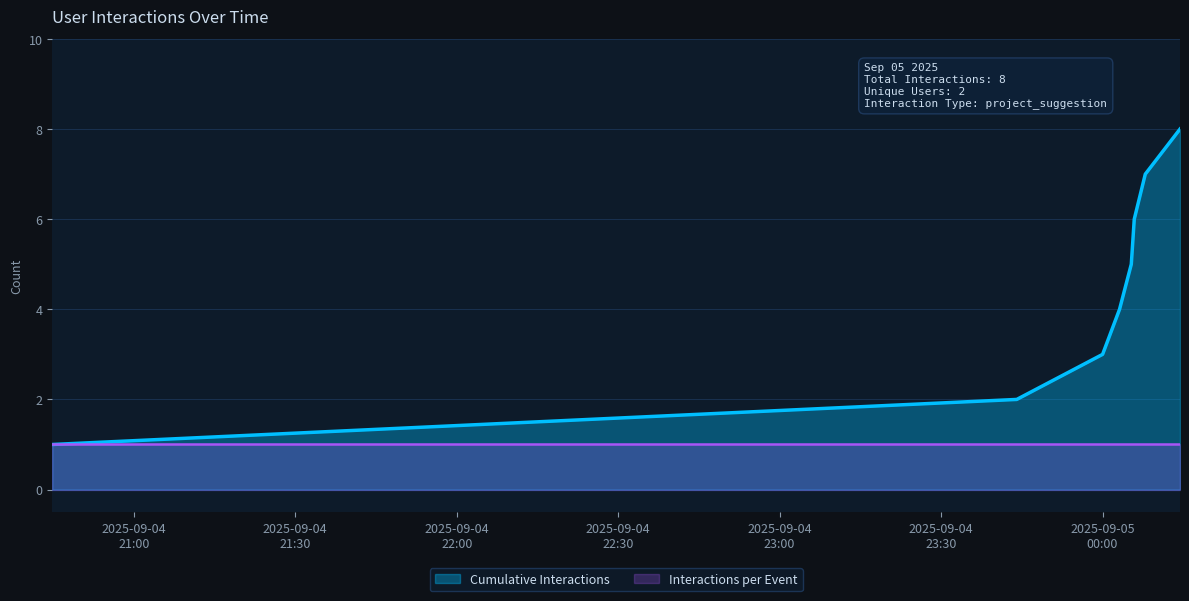

Count the number of categories in the chart.

8